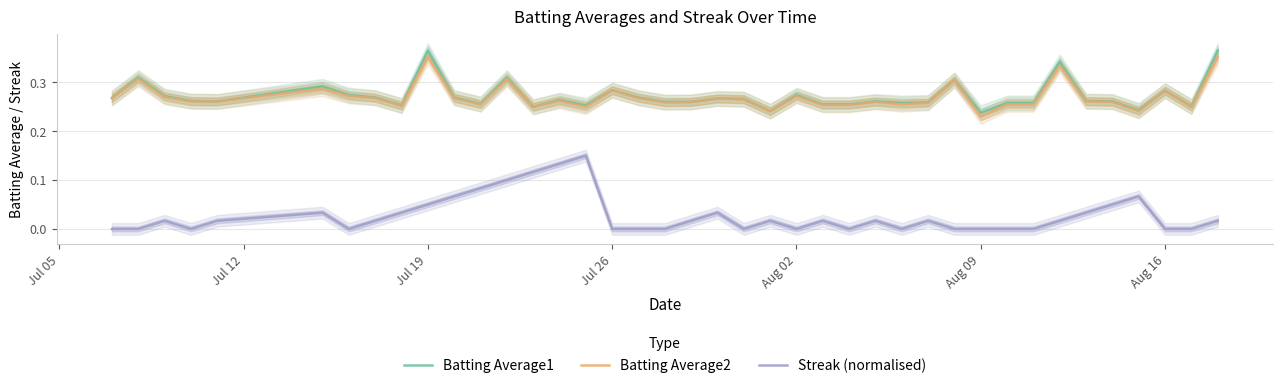

Reading left to right, transcribe all the data shown in this chart.

Batting Average1: 0.3	0.3	0.3	0.3	0.3	0.3	0.3	0.3	0.3	0.4	0.3	0.3	0.3	0.2	0.3	0.3	0.3	0.3	0.3	0.3	0.3	0.3	0.2	0.3	0.3	0.3	0.3	0.3	0.3	0.3	0.2	0.3	0.3	0.3	0.3	0.3	0.2	0.3	0.3	0.4
Batting Average2: 0.3	0.3	0.3	0.3	0.3	0.3	0.3	0.3	0.3	0.4	0.3	0.3	0.3	0.2	0.3	0.2	0.3	0.3	0.3	0.3	0.3	0.3	0.2	0.3	0.3	0.3	0.3	0.3	0.3	0.3	0.2	0.3	0.3	0.3	0.3	0.3	0.2	0.3	0.2	0.4
Streak (normalised): 0.0	0.0	0.0	0.0	0.0	0.0	0.0	0.0	0.0	0.0	0.1	0.1	0.1	0.1	0.1	0.1	0.0	0.0	0.0	0.0	0.0	0.0	0.0	0.0	0.0	0.0	0.0	0.0	0.0	0.0	0.0	0.0	0.0	0.0	0.0	0.0	0.1	0.0	0.0	0.0